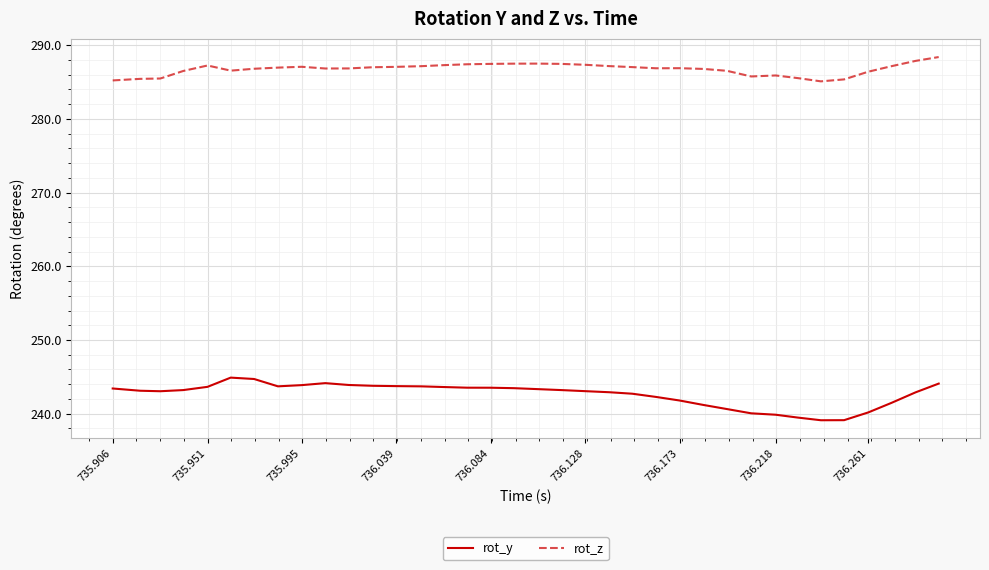

True or false: rot_z and rot_y intersect in this chart.

False